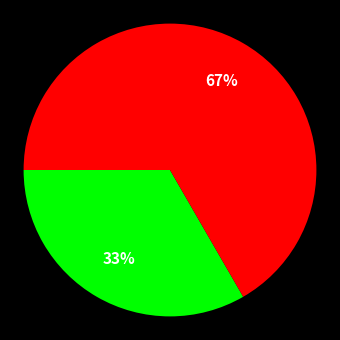

Is there any slice that represents more than half of the pie?

Yes